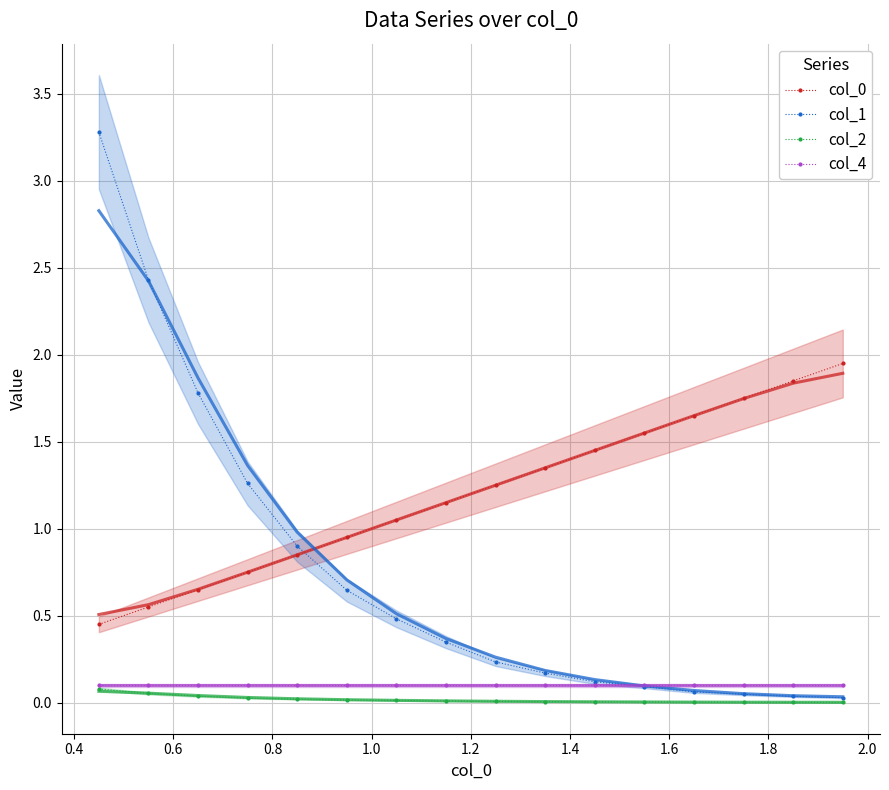

How many lines are shown in the chart?

4